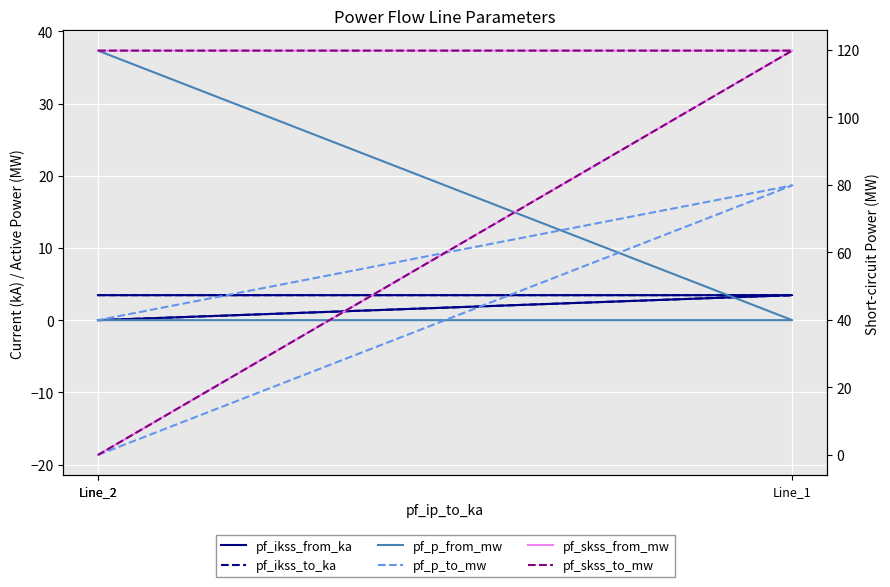

What is the value of the pf_p_from_mw point at the 3rd from the left?

37.3